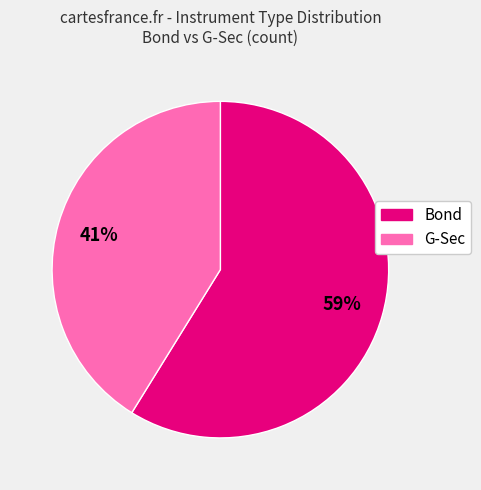

To the nearest percent, what portion does G-Sec represent?

41%